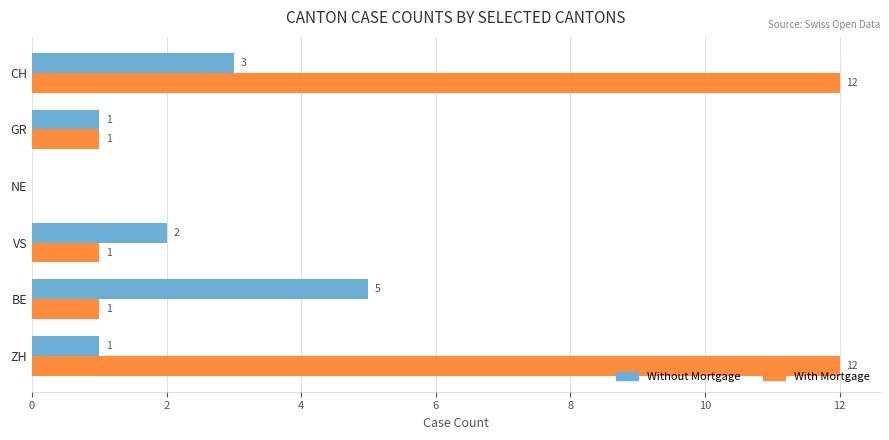

What is the approximate value of Without Mortgage at CH?

3